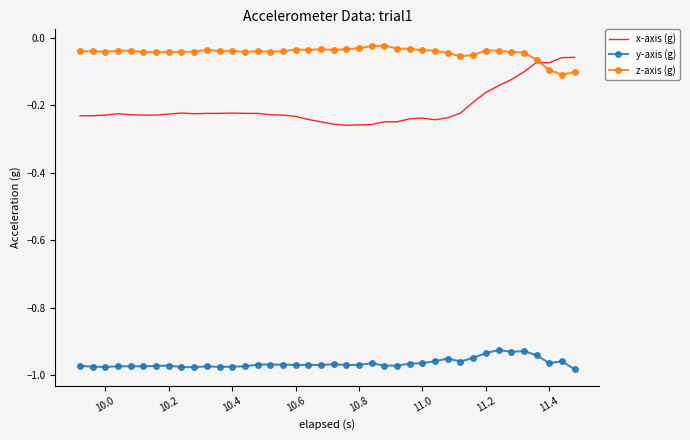

Rank the series by their average value, from lowest to highest.

y-axis (g), x-axis (g), z-axis (g)